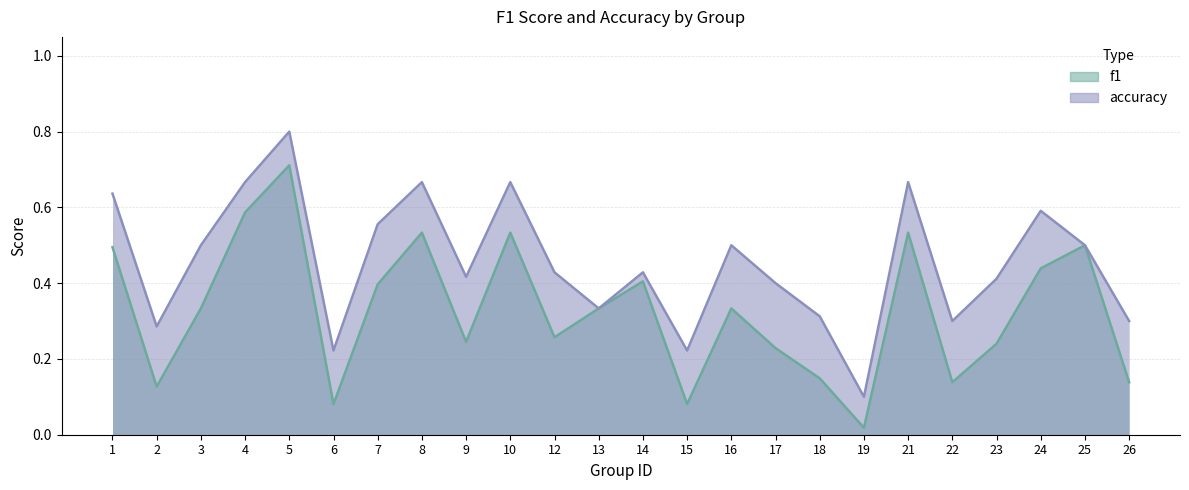

What is the difference between the maximum and minimum values in the accuracy series?

0.7